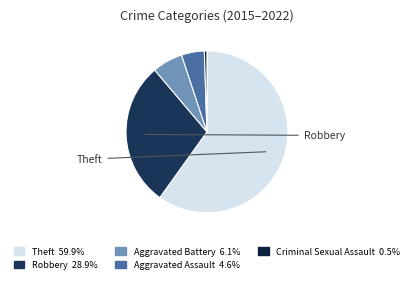

How many segments does this pie chart have?

5